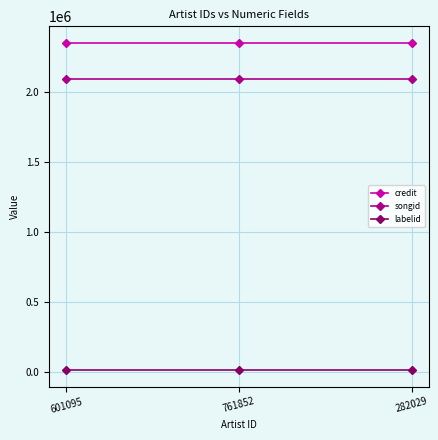

What position from the left is 282029?

3